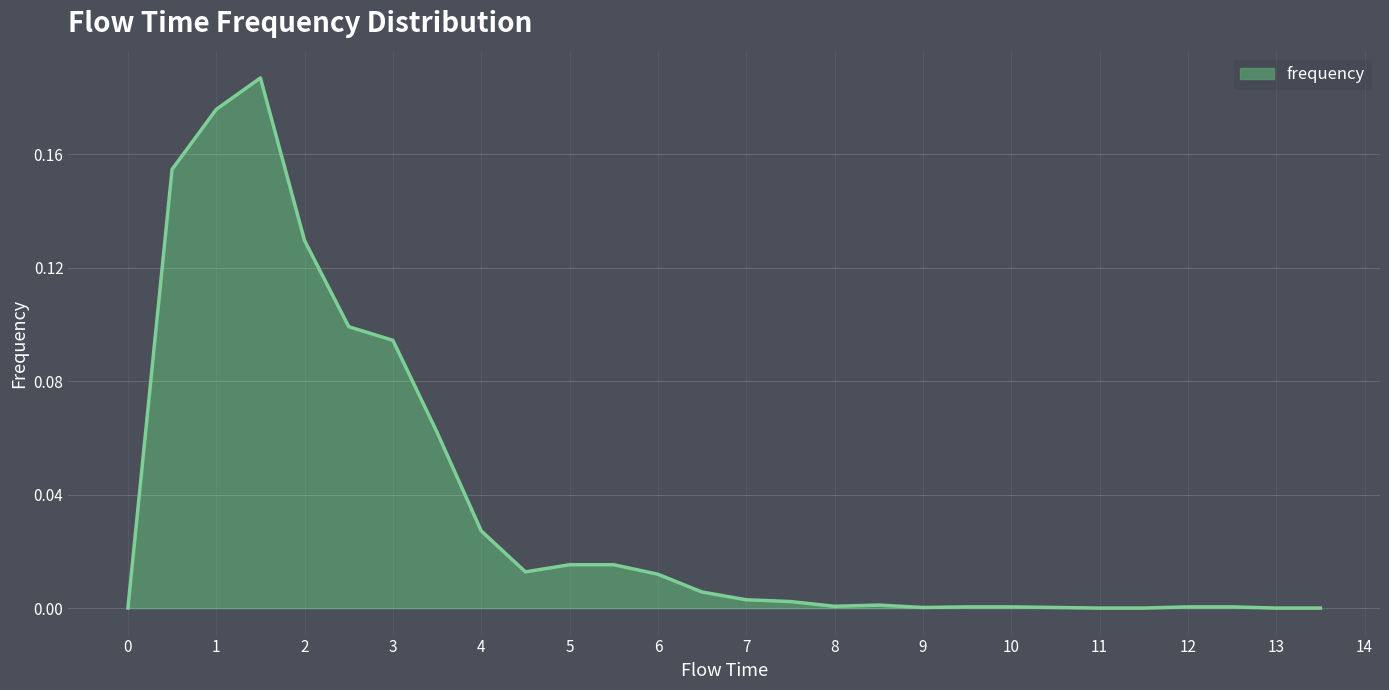

True or false: the data shows 0.0 at 10.

True